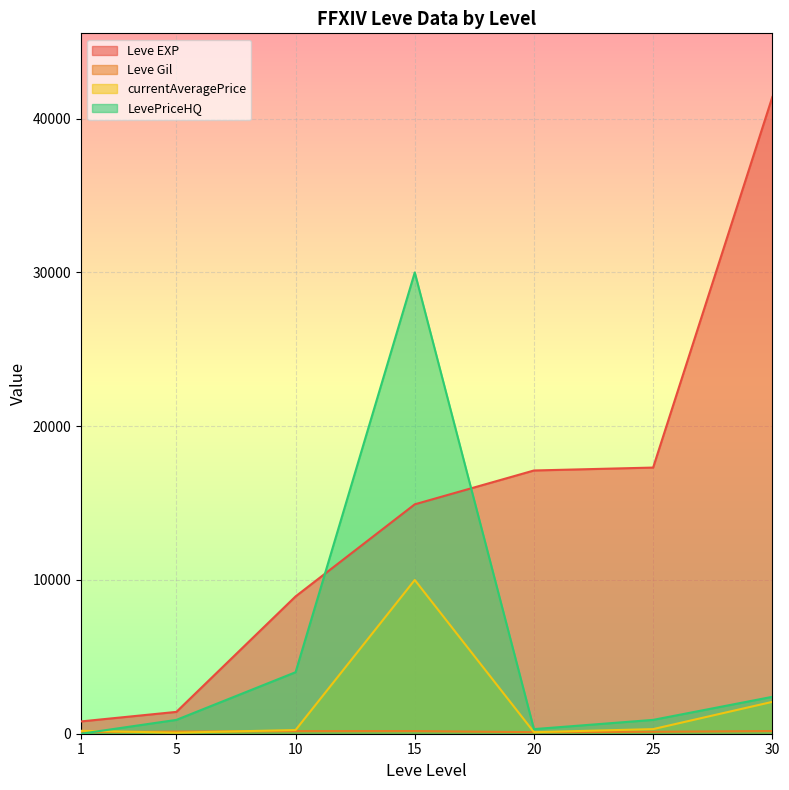

What is the difference between the Leve EXP values at 5 and 1?

620.0